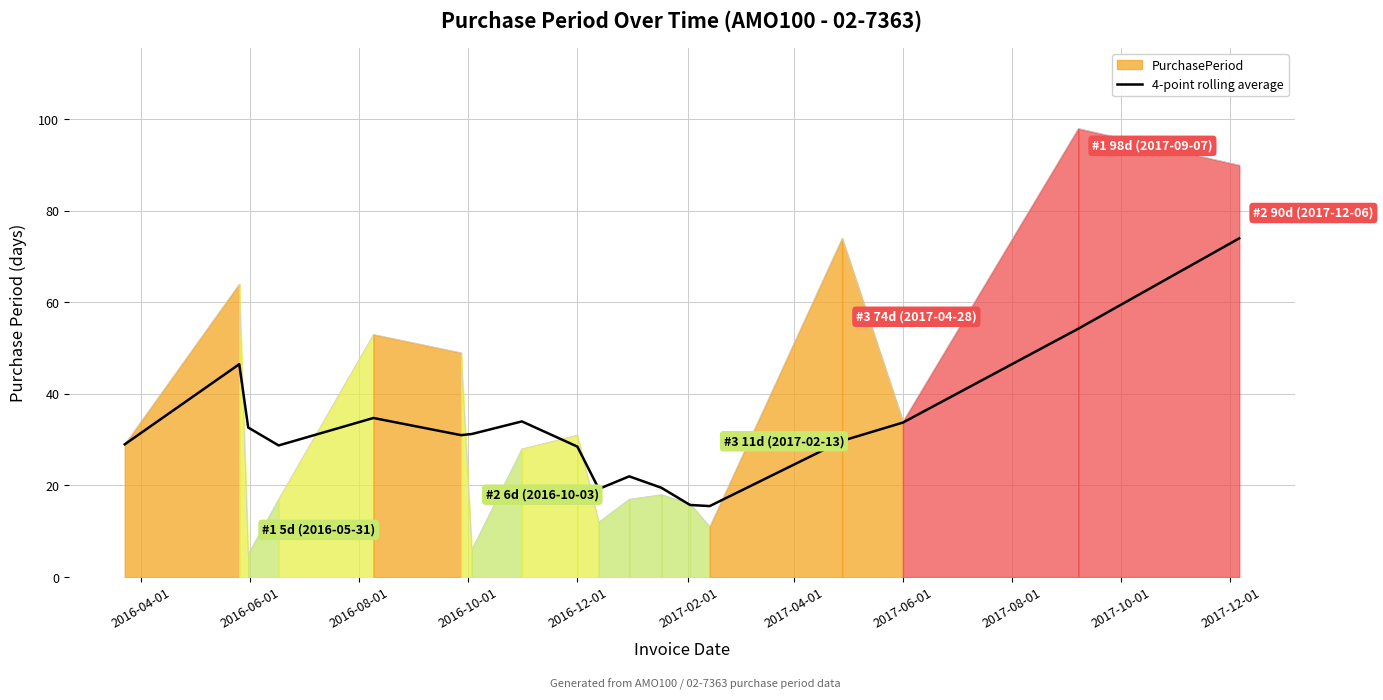

Count the number of values greater than 31.

8